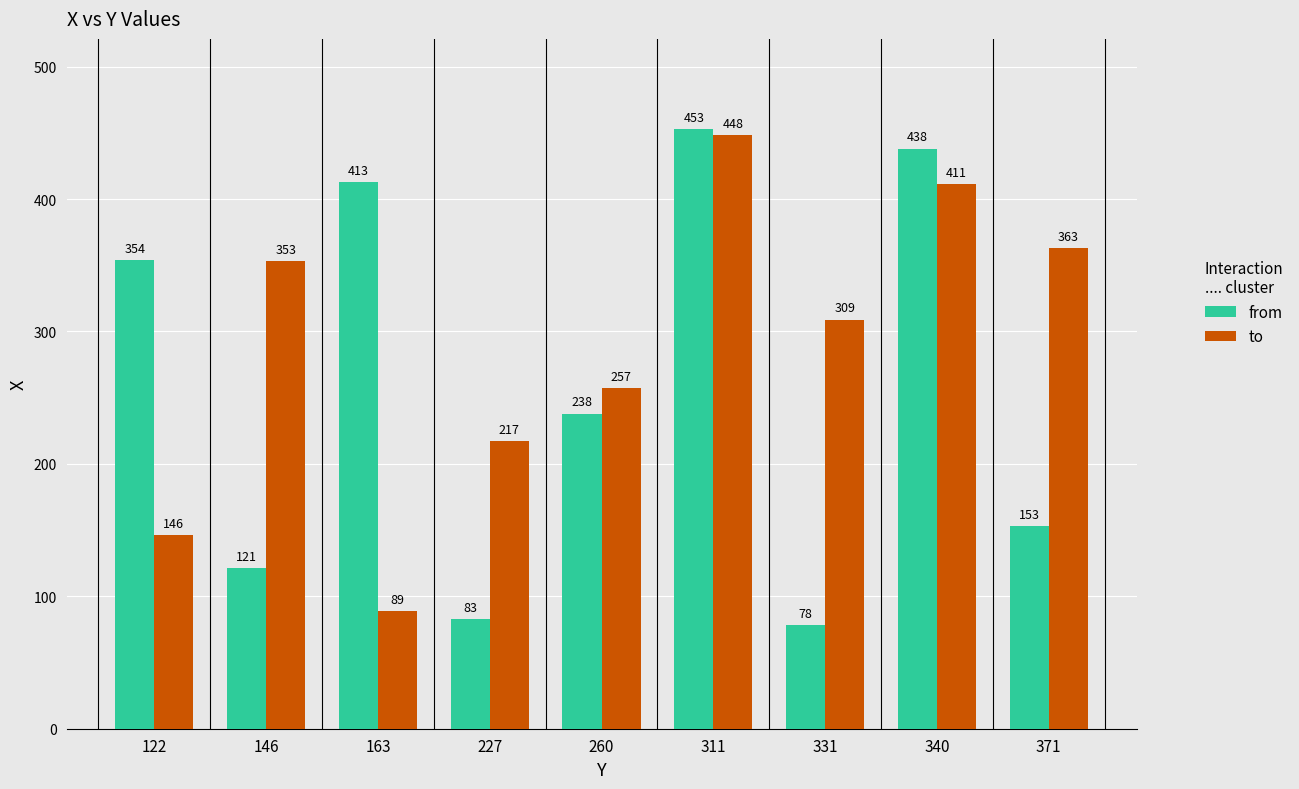

At which label is to closest to 268?

260